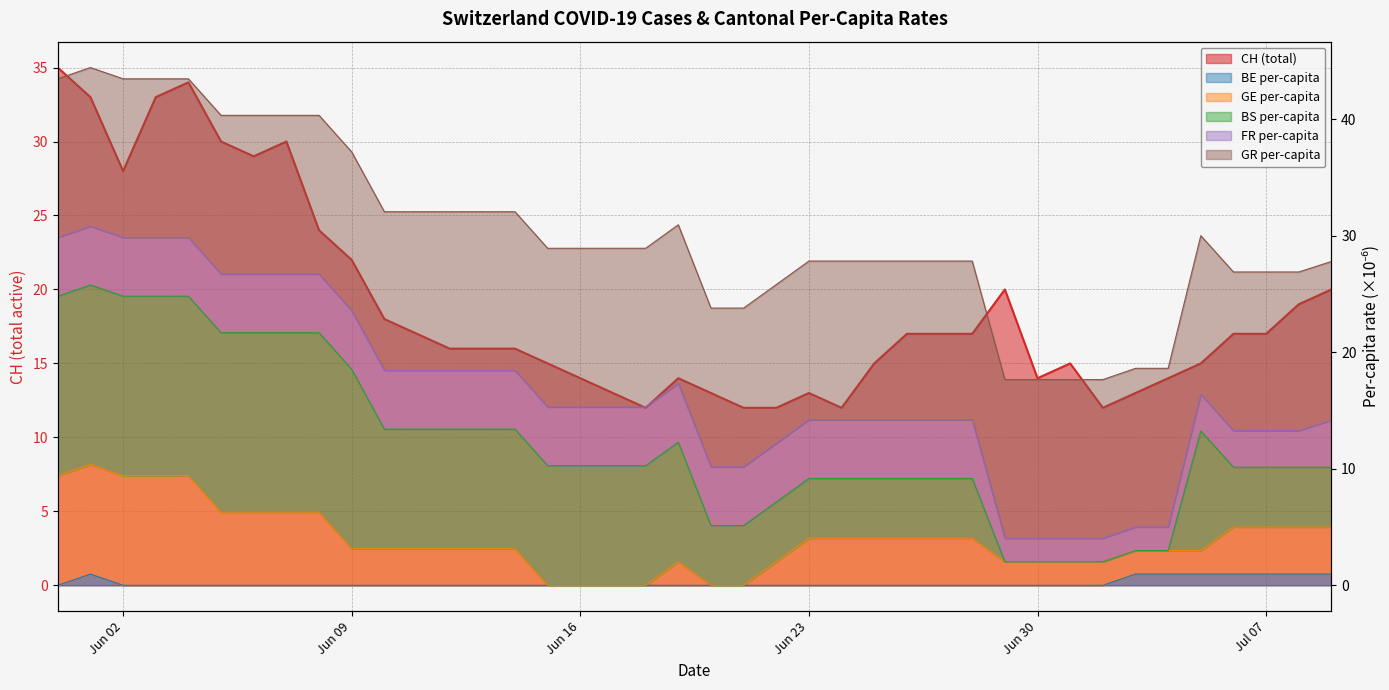

True or false: GE_pc and BE_pc cross at least once.

False